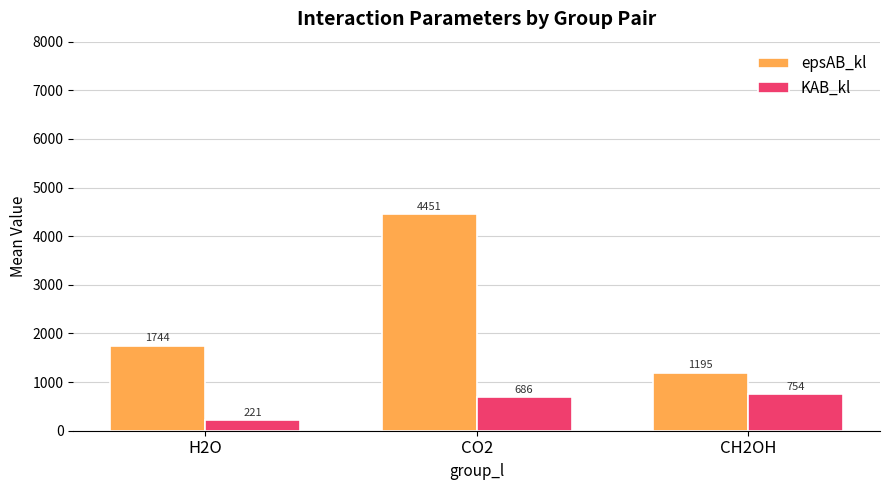

What is the sum of the epsAB_kl values at H2O and CH2OH?

2939.0